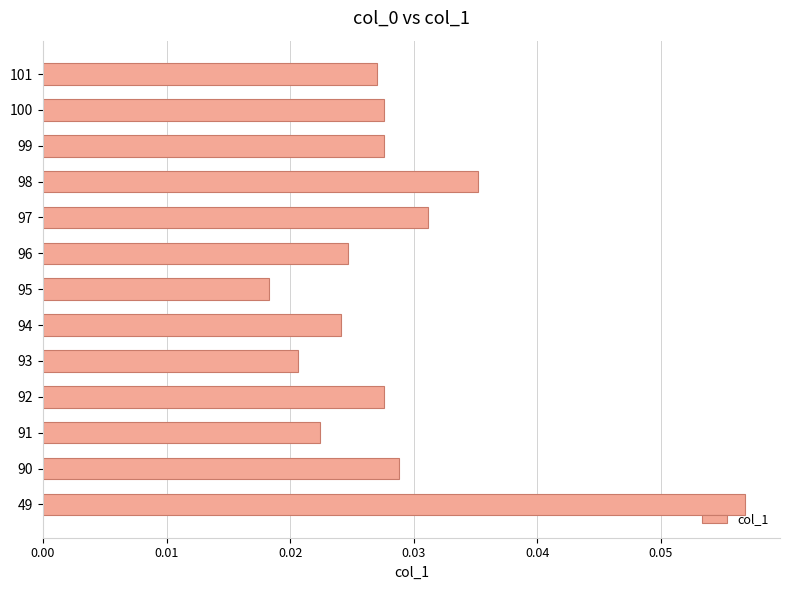

Where is the data nearest to the value 0?

95